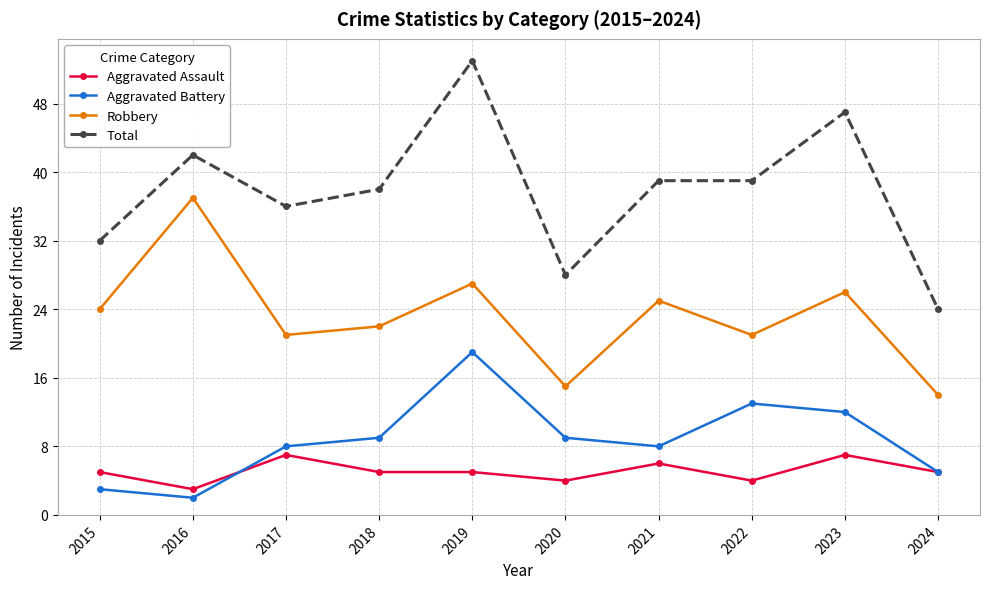

At which category does Total reach its first local valley?

2017